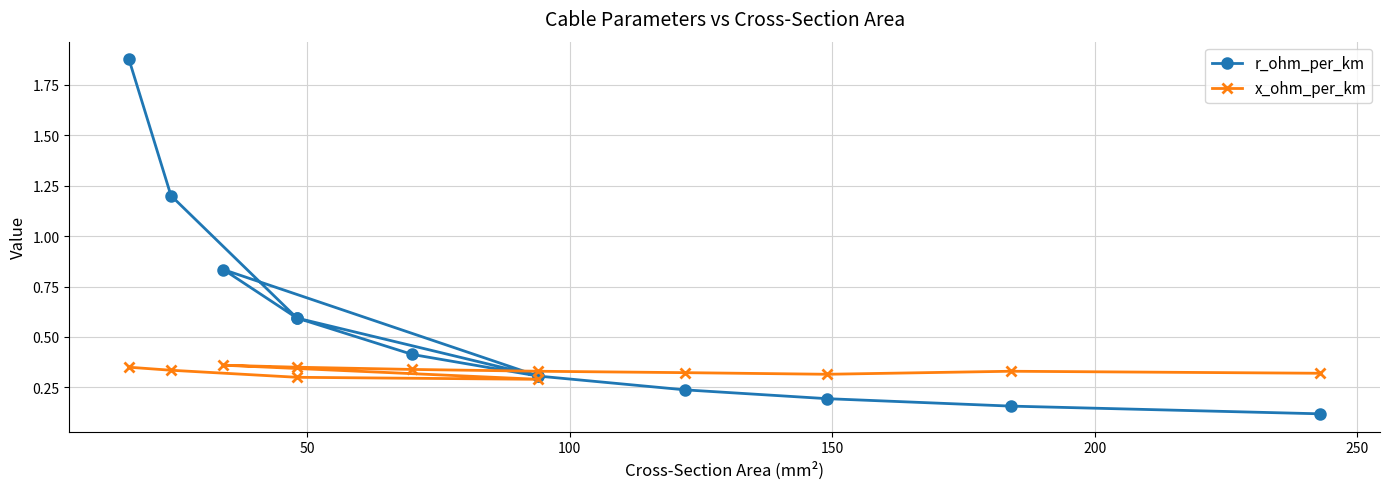

True or false: r_ohm_per_km has a value of 0.0 at 11.

False